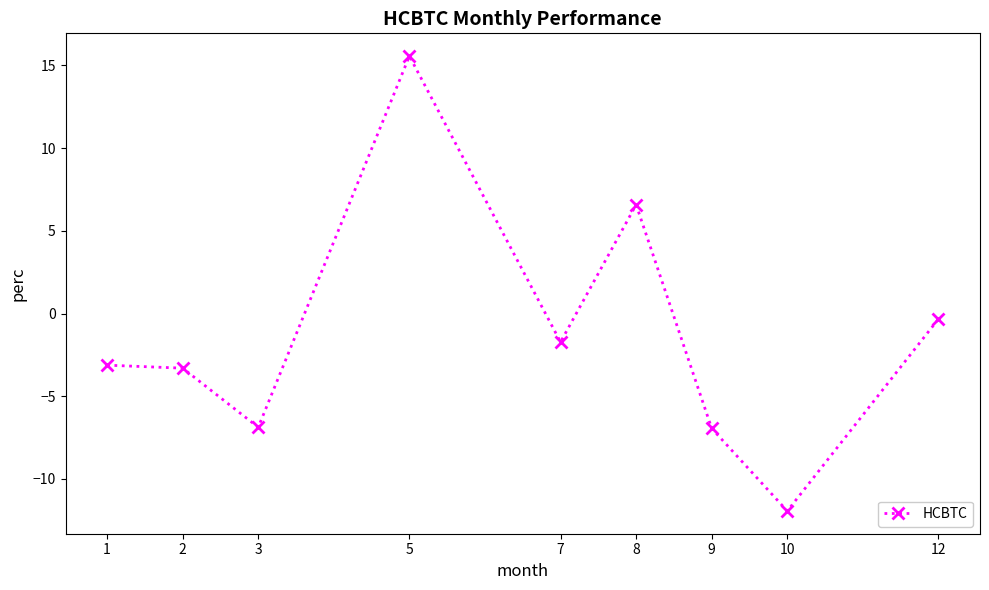

Which category has the lowest value across all series?

10